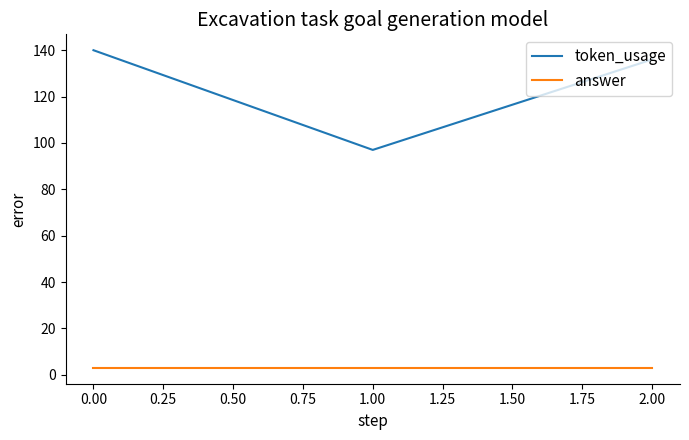

How many distinct data groups are displayed?

2